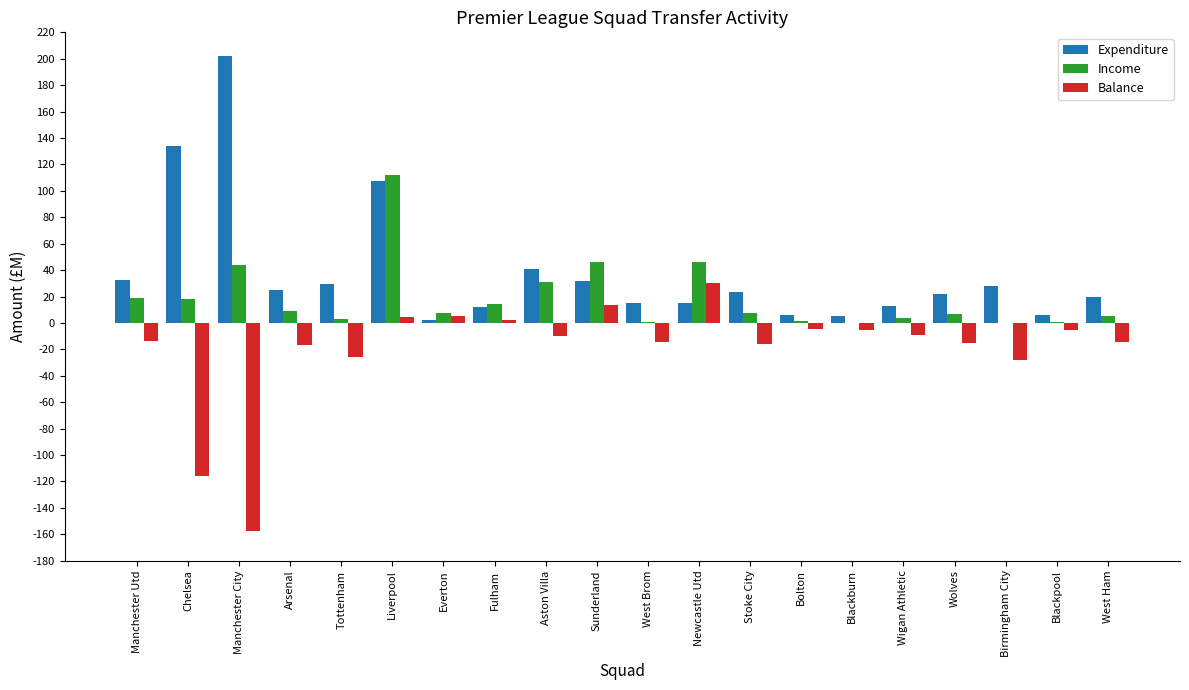

Which category has the highest value in the Income series?

Liverpool